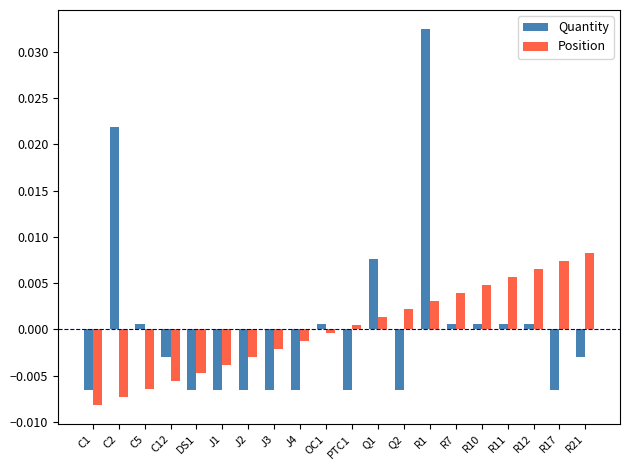

How many distinct data groups are displayed?

2